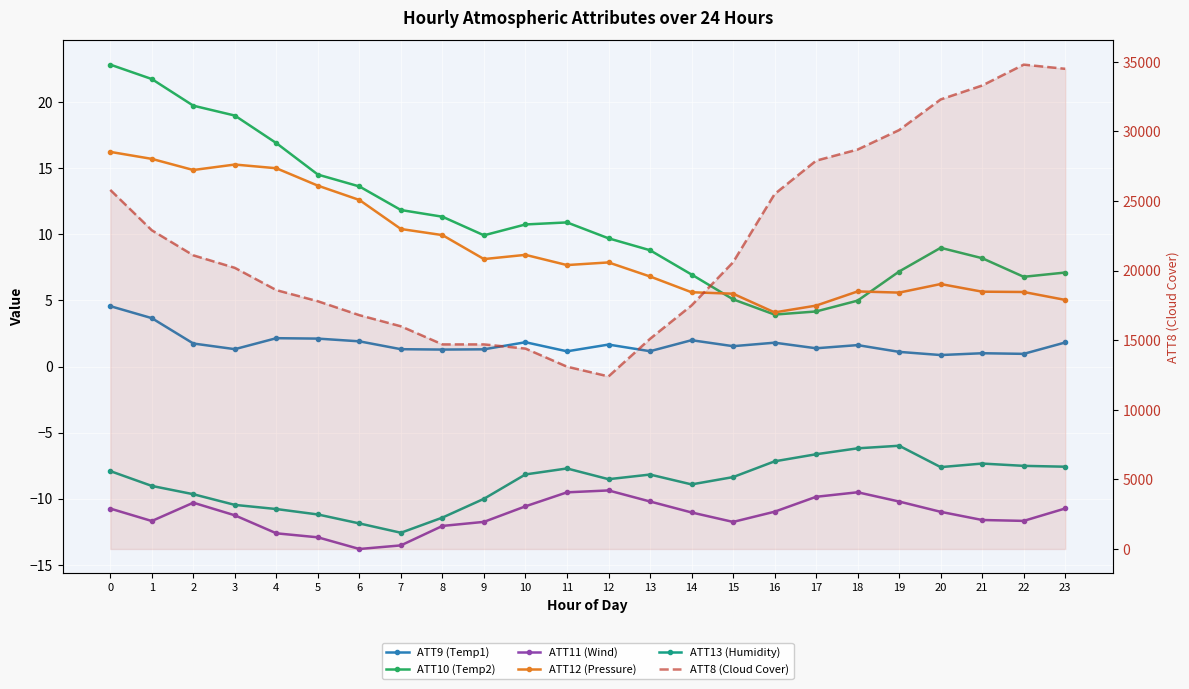

At which category is the sum across all series the highest?

22